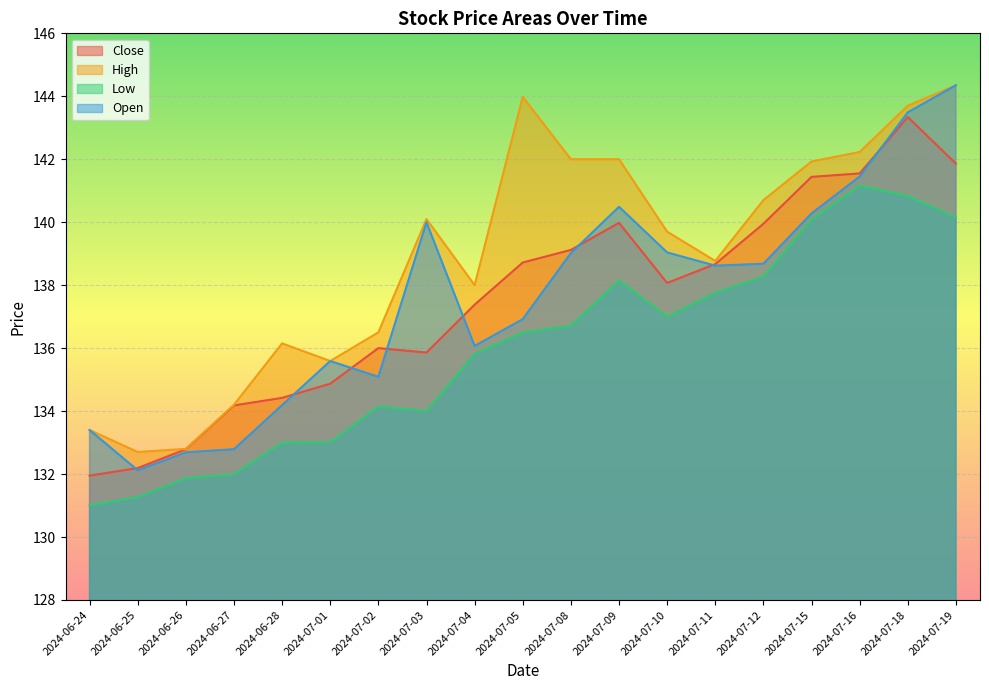

What is the value of the Low point at the 19th from the left?

140.1